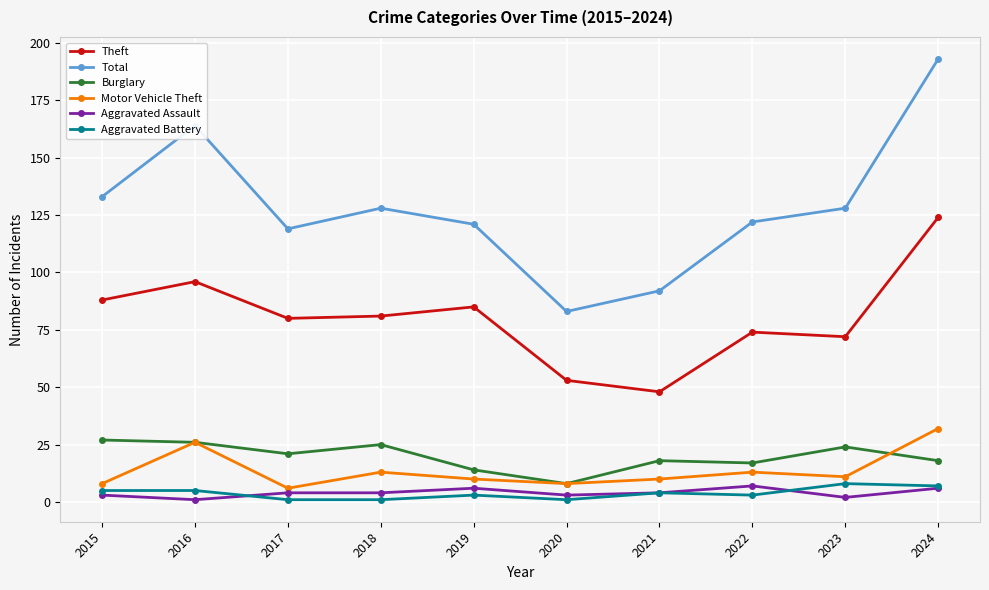

At which label is Total closest to 138?

2015